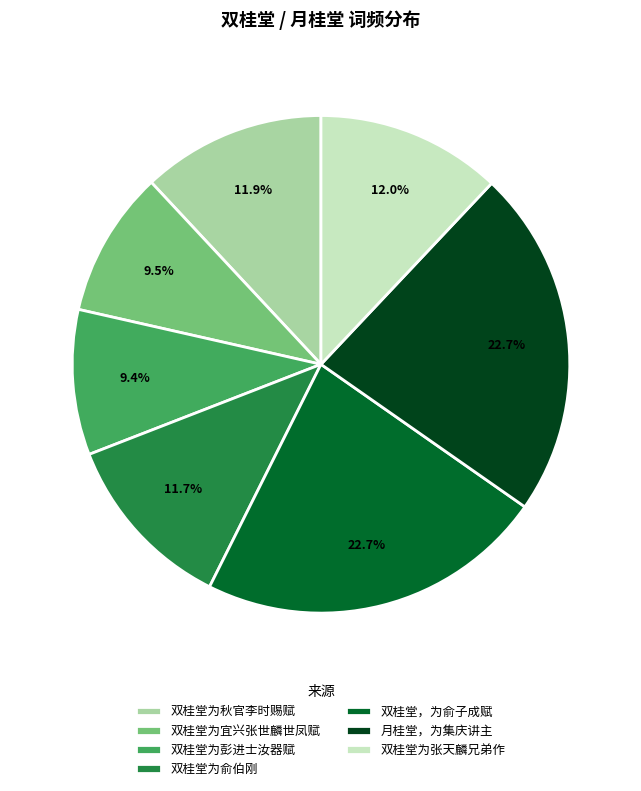

Is the sum of 双桂堂，为俞子成赋 and 双桂堂为秋官李时赐赋 greater than half?

No